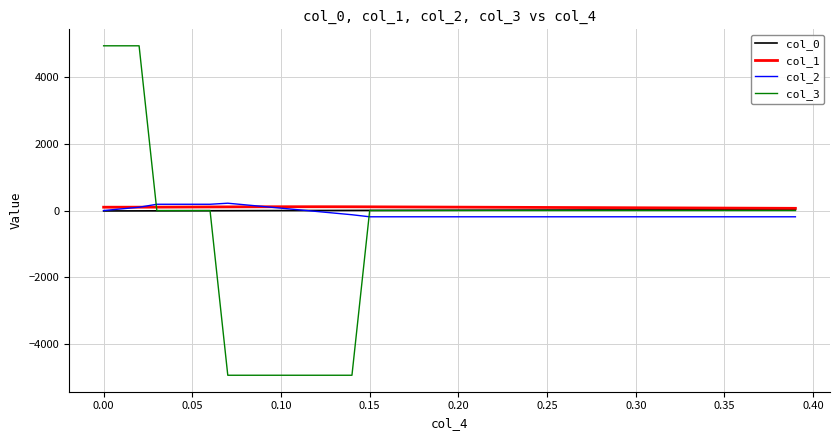

What is the minimum value shown in the chart?

-4942.8